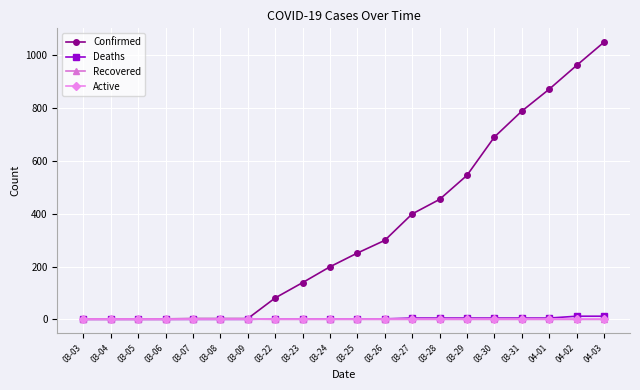

Is it true that Recovered equals 0 at 03-28?

True